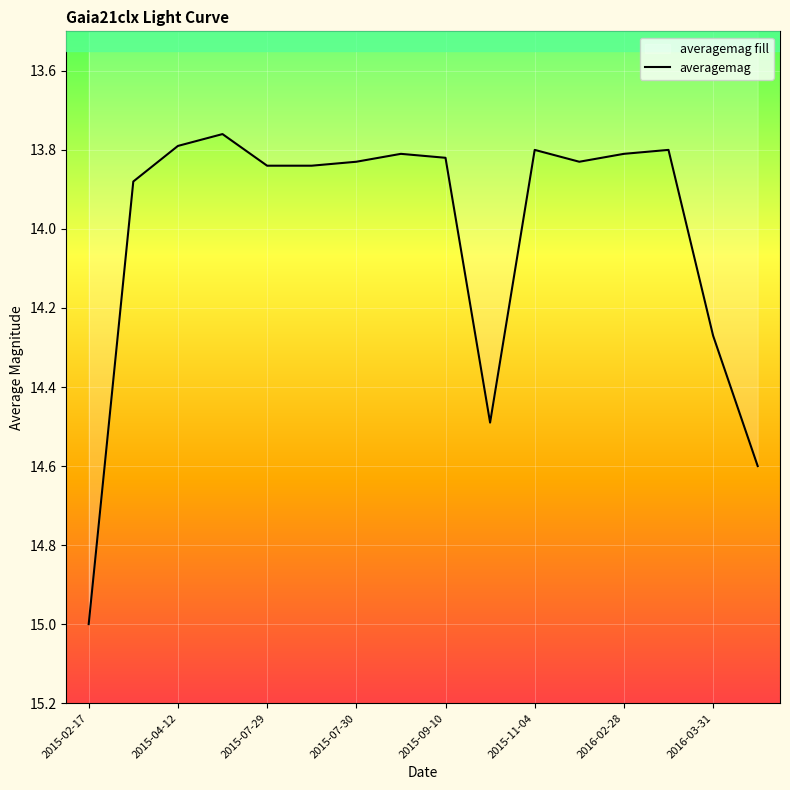

How many lines are shown in the chart?

1